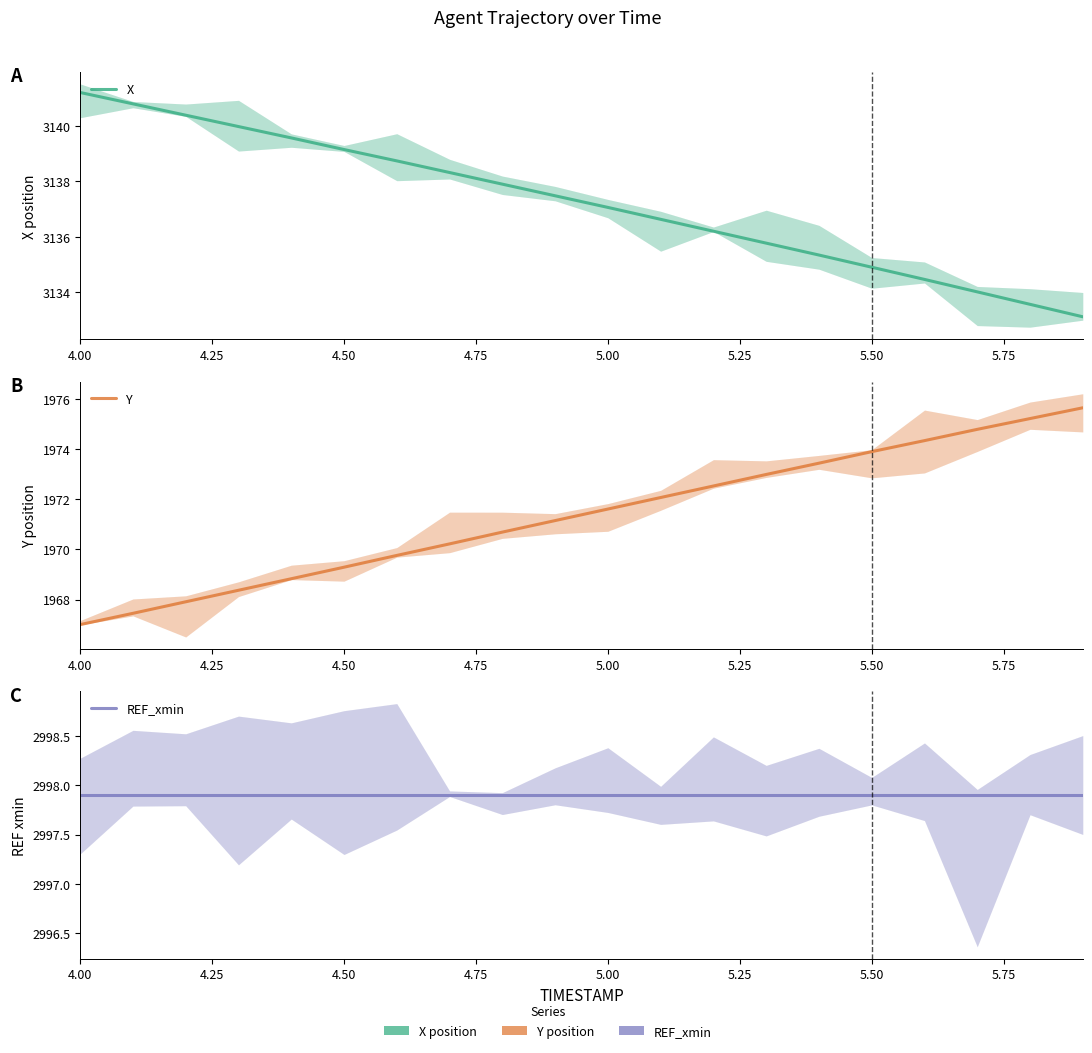

How many distinct data groups are displayed?

3